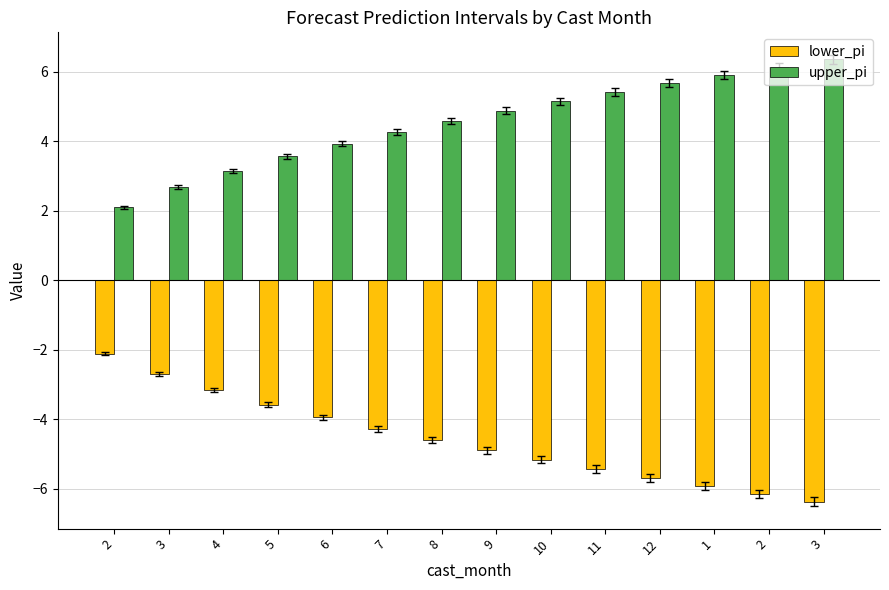

Is the value of upper_pi at 2 greater than the value of lower_pi at 6?

Yes